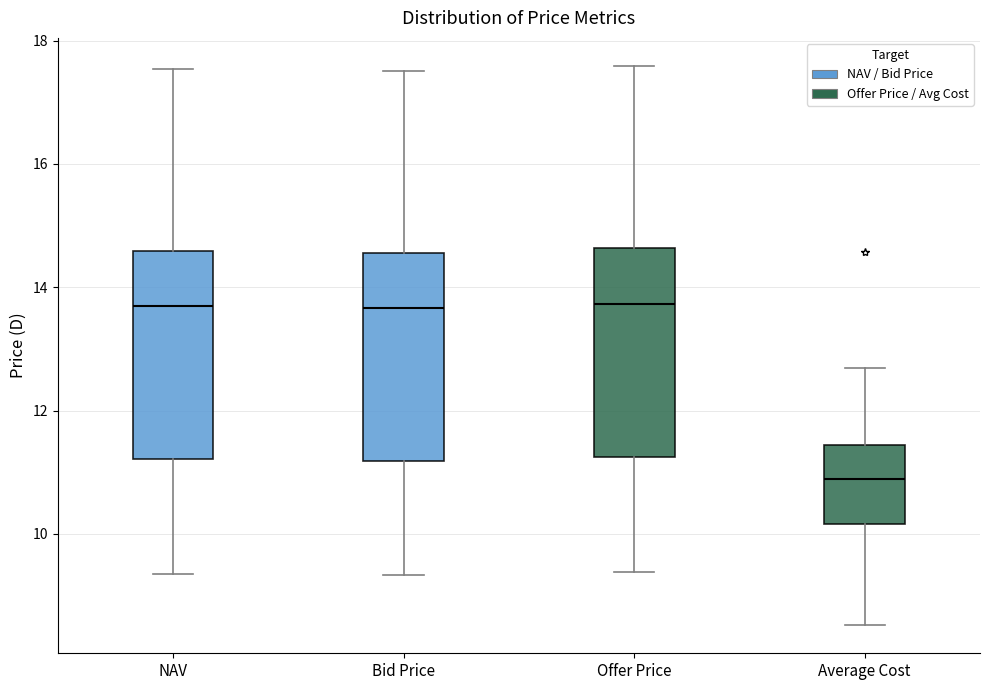

Reading left to right, read every box against the y-axis: the position of its median line, the range the box covers, and the ends of its whiskers. The values are not printed on the chart, so give them approximately, as read against the axis.

NAV: median 13.6, box 11.2 to 14.6, whiskers 9.4 to 17.6
Bid Price: median 13.6, box 11.2 to 14.6, whiskers 9.4 to 17.4
Offer Price: median 13.8, box 11.2 to 14.6, whiskers 9.4 to 17.6
Average Cost: median 10.8, box 10.2 to 11.4, whiskers 8.6 to 12.6